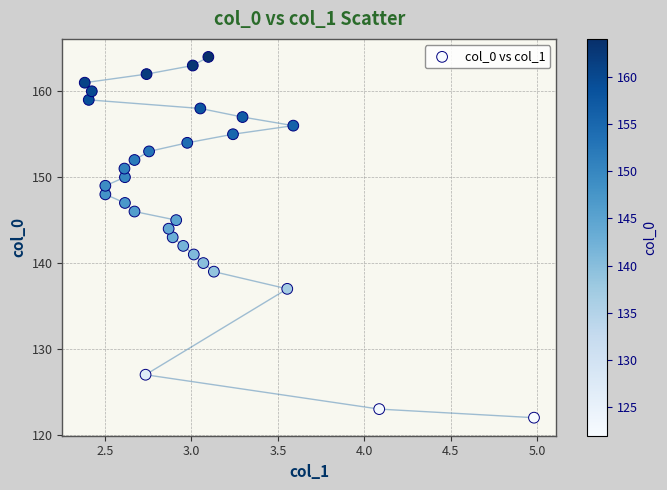

What is the range of Y values (max minus min)?

42